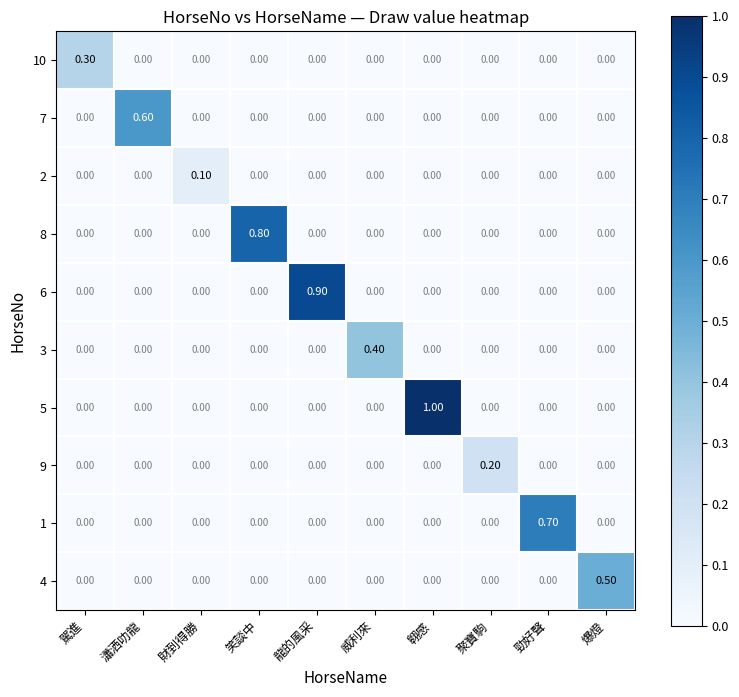

Is the value of 2 at 財到得勝 greater than the value of 3 at 駕進?

Yes